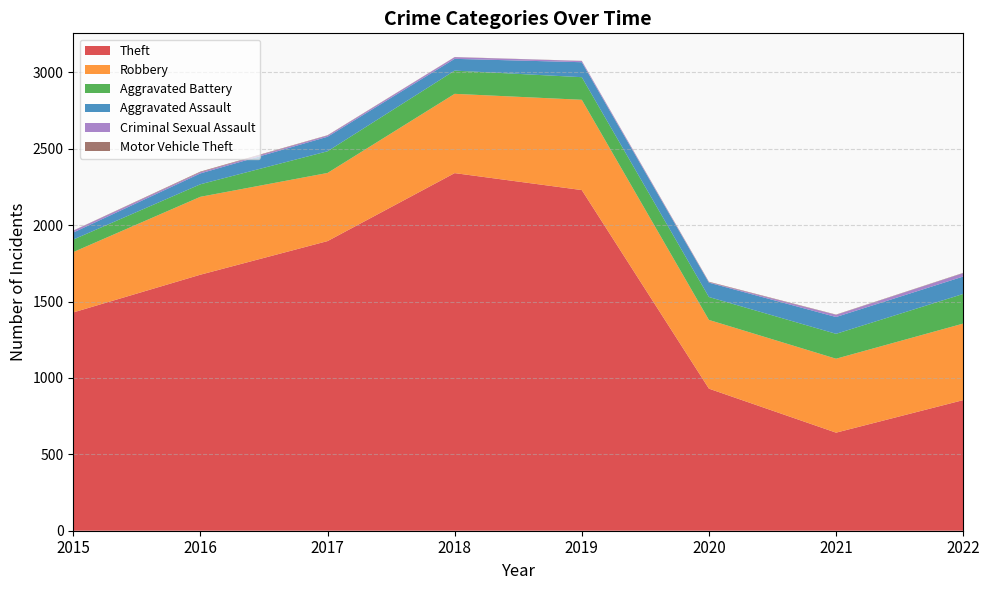

Reading right to left, list all the values displayed in this chart.

Theft: 855	642	930	2230	2341	1896	1676	1429
Robbery: 501	484	450	591	519	446	510	395
Aggravated Battery: 194	163	150	148	152	142	82	82
Aggravated Assault: 114	110	94	98	77	95	71	46
Criminal Sexual Assault: 22	14	3	8	11	8	8	12
Motor Vehicle Theft: 2	2	3	1	1	2	4	1